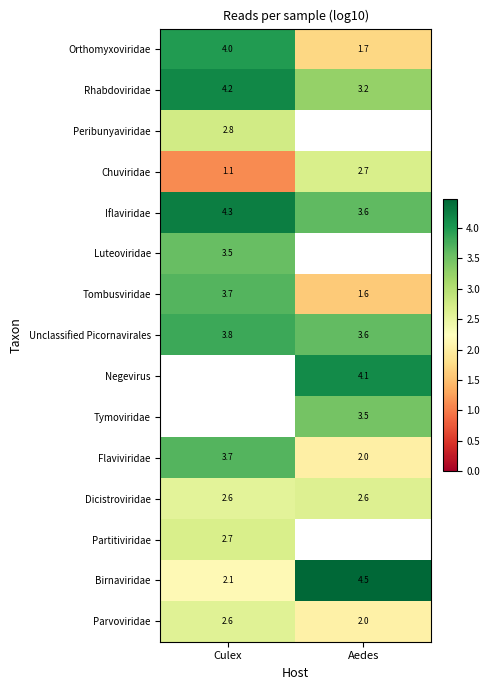

What is the difference between the Tombusviridae values at Aedes and Culex?

2.1